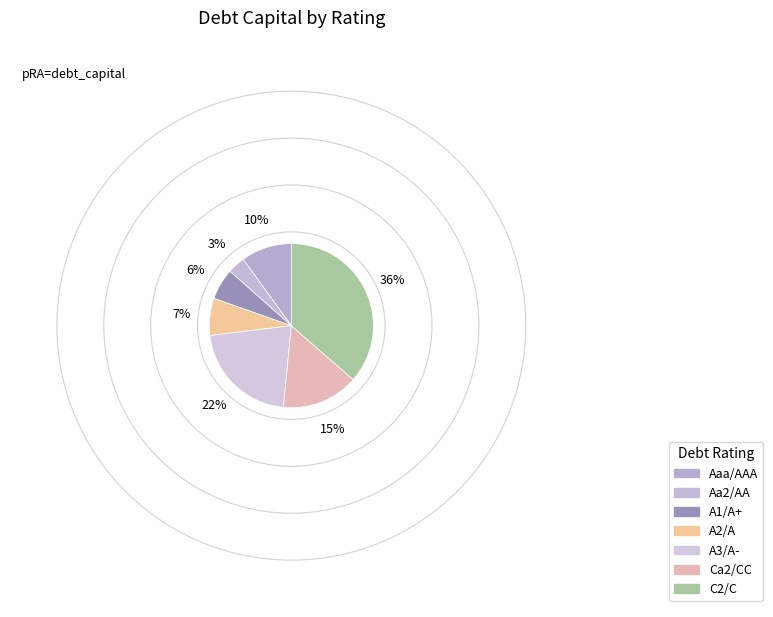

To the nearest percent, what is the average slice percentage?

14%